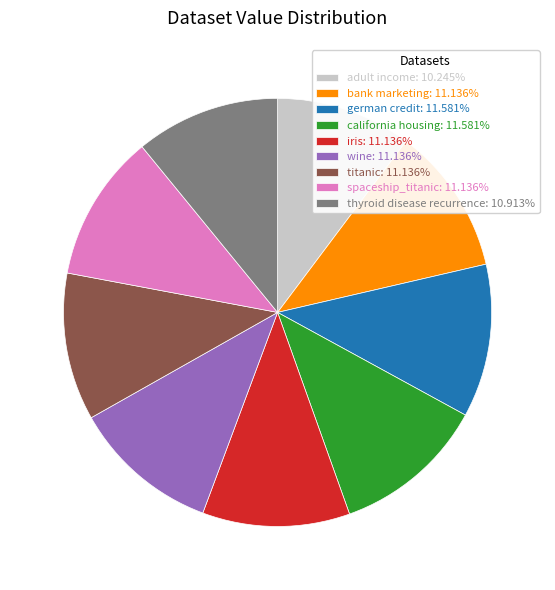

The adult income slice represents 10% of the pie. True or false?

True